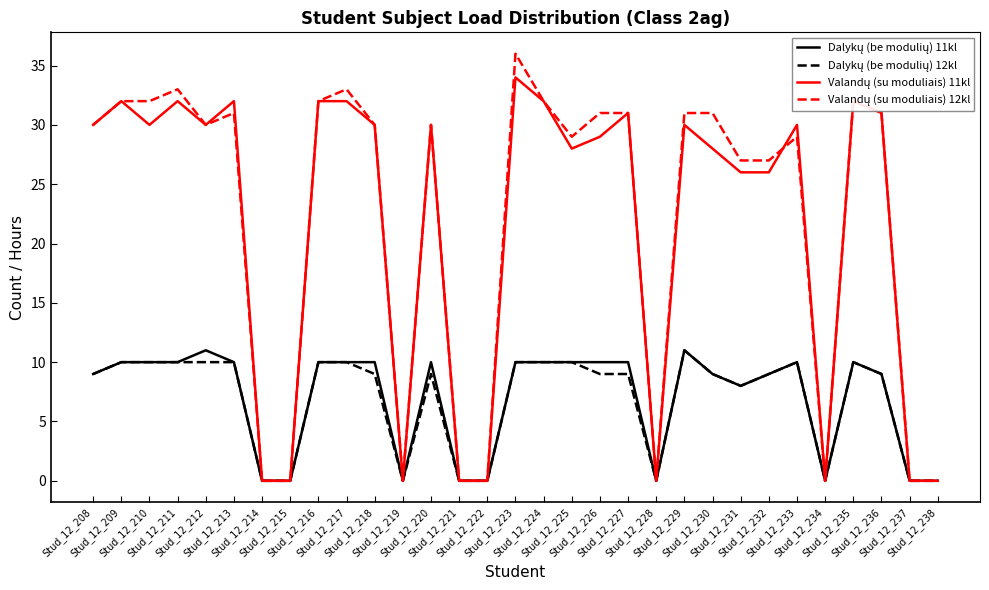

At Stud_12_222, list the series in order from largest to smallest.

Dalykų (be modulių) 11kl, Dalykų (be modulių) 12kl, Valandų (su moduliais) 11kl, Valandų (su moduliais) 12kl